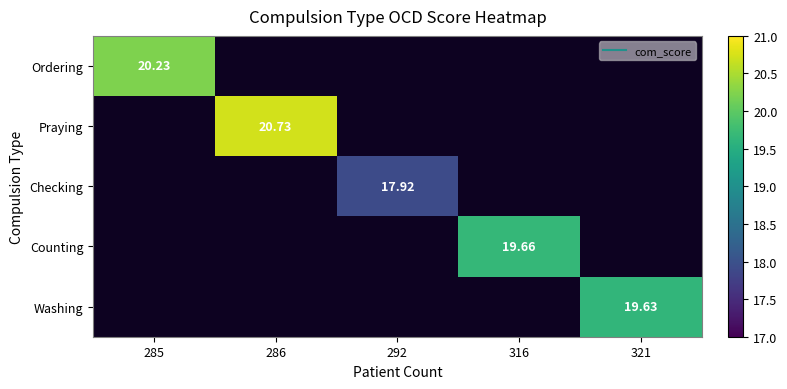

True or false: Checking has a value of 17.9 at 292.

True